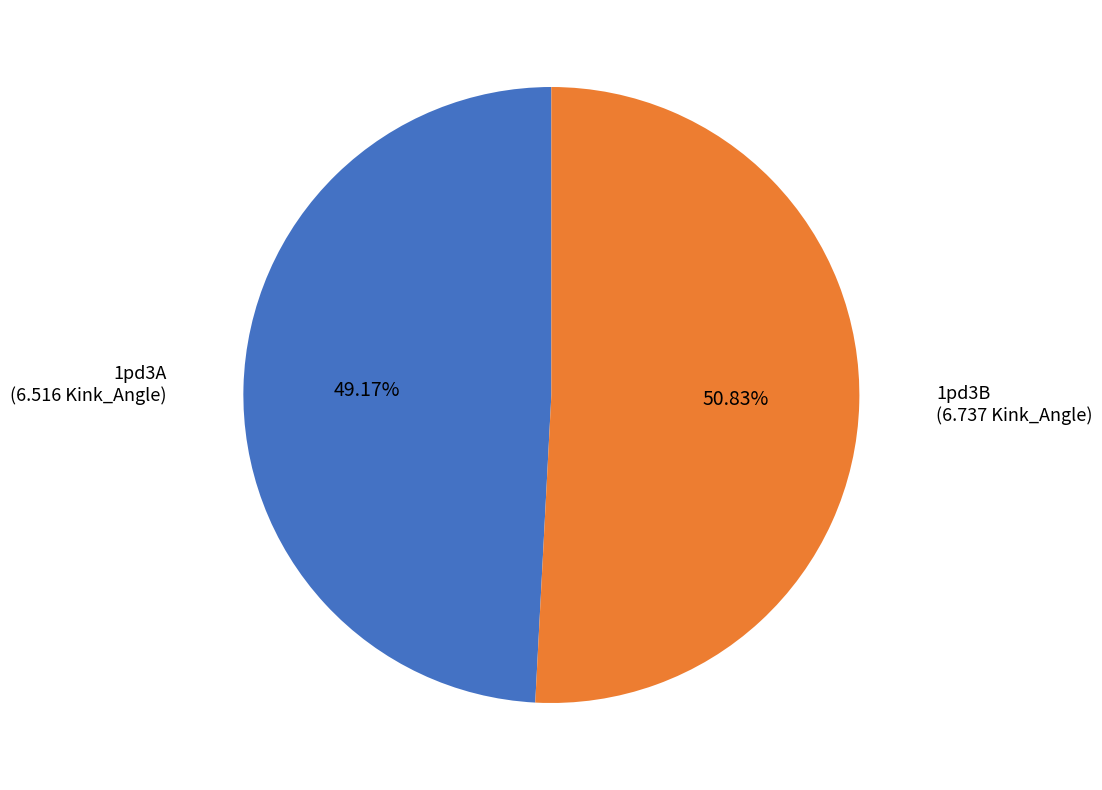

Is there a majority slice in this chart?

Yes